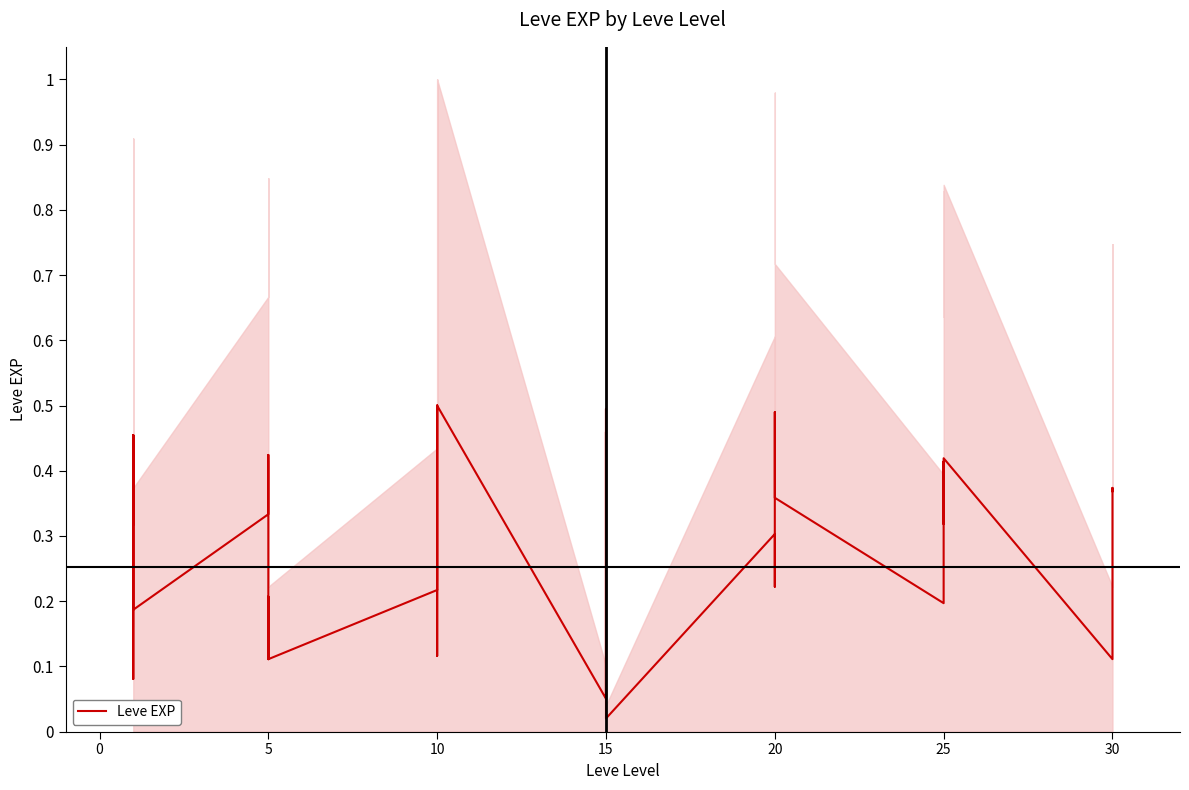

Is it true that the value at 5 is 0.1?

True